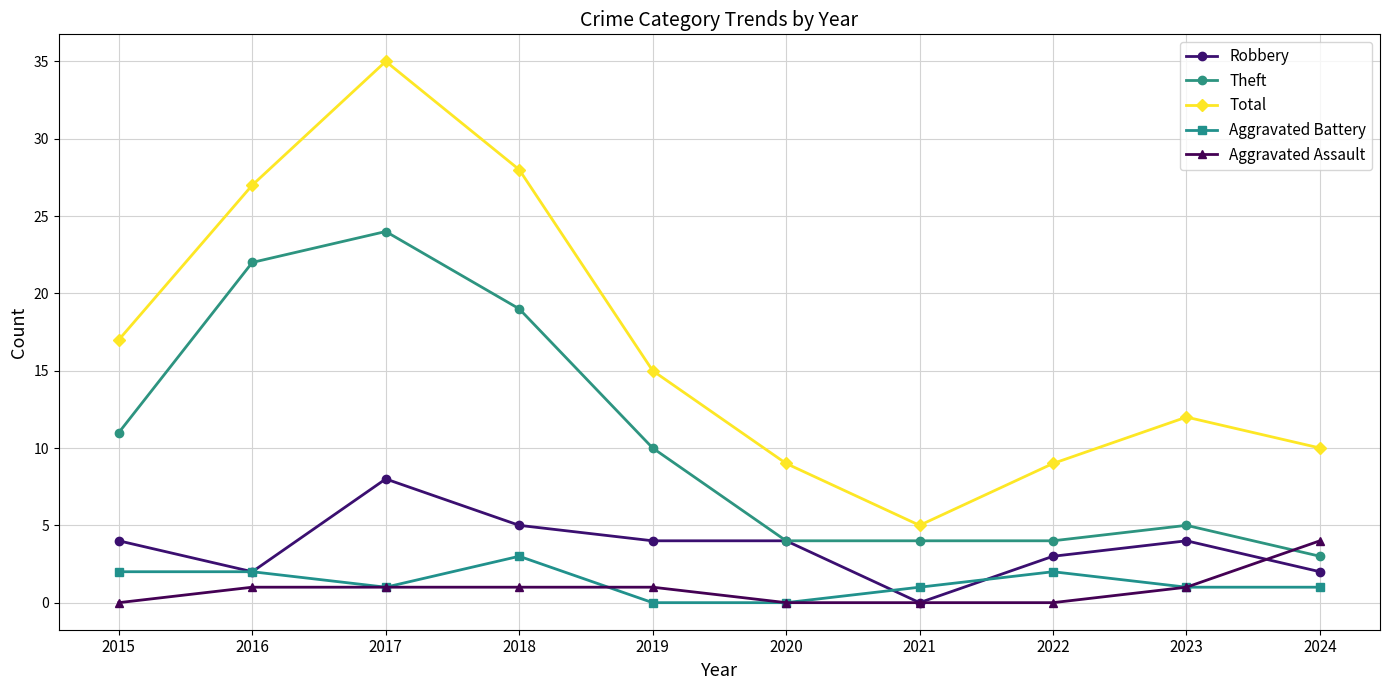

Rank the series at 2024 from highest to lowest value.

Total, Aggravated Assault, Theft, Robbery, Aggravated Battery